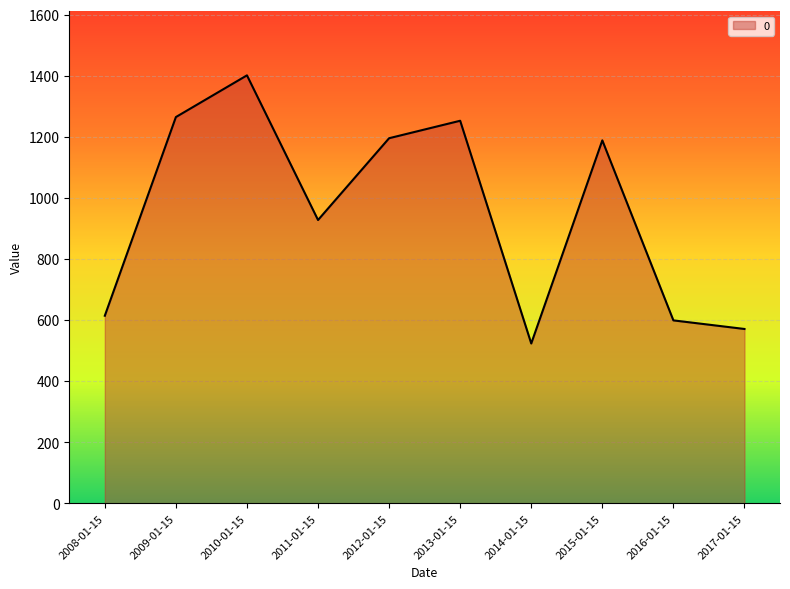

What is the difference between the second highest and second lowest values?

693.9